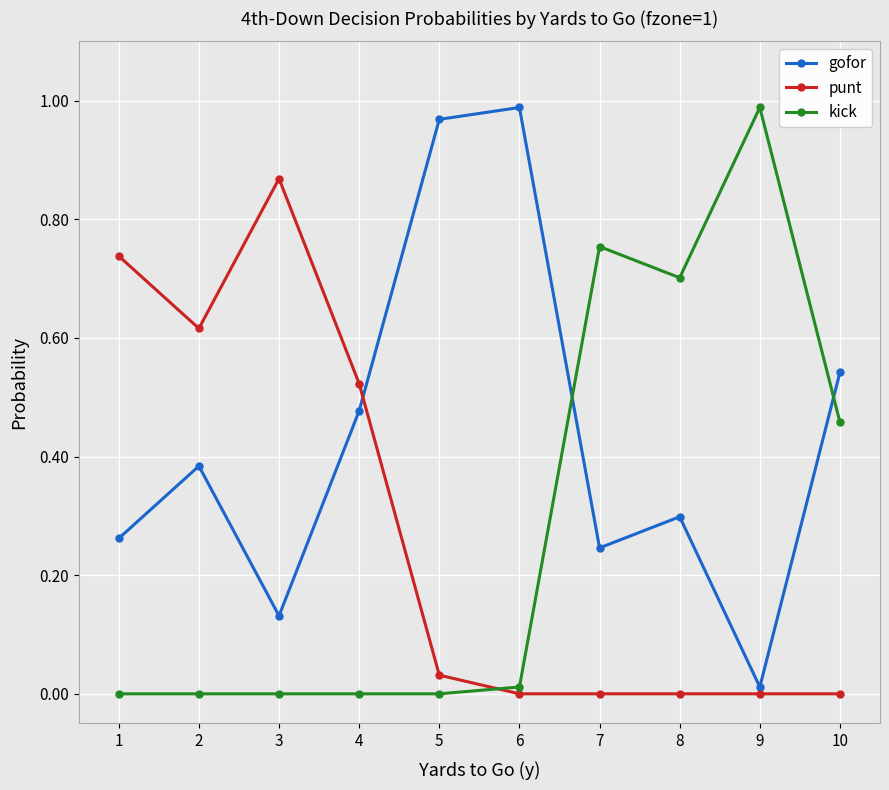

Which series has the largest total across all categories?

gofor